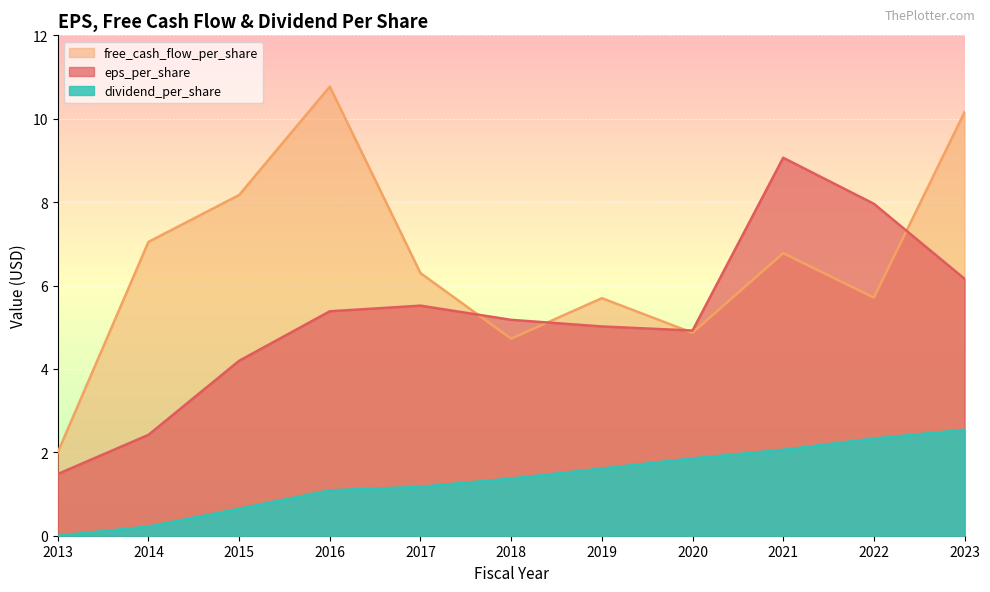

True or false: free_cash_flow_per_share and dividend_per_share intersect in this chart.

False